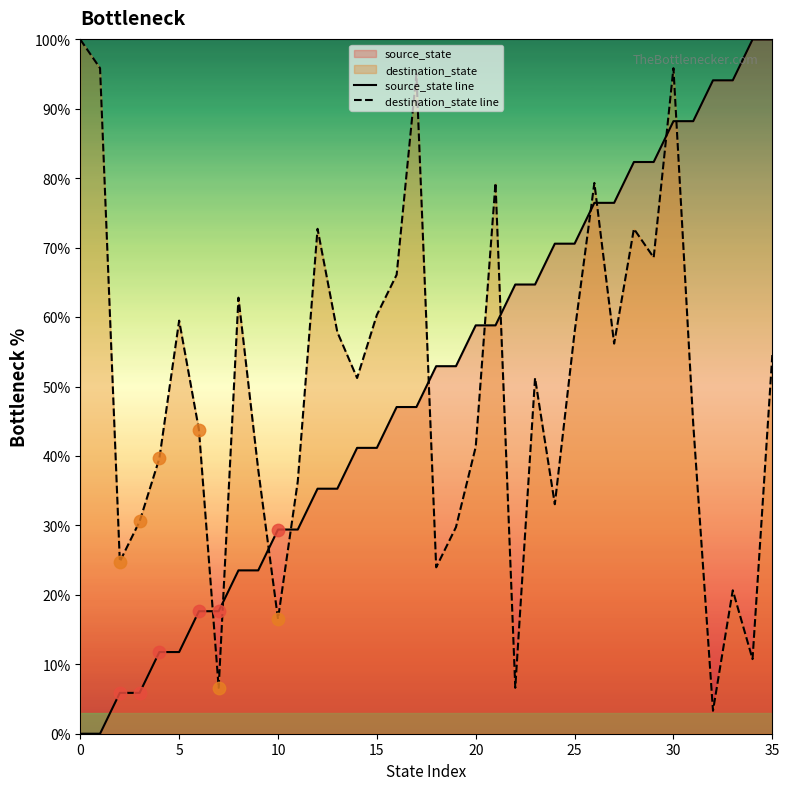

After their last crossing, which series has the higher values: destination_state line or source_state line?

source_state line